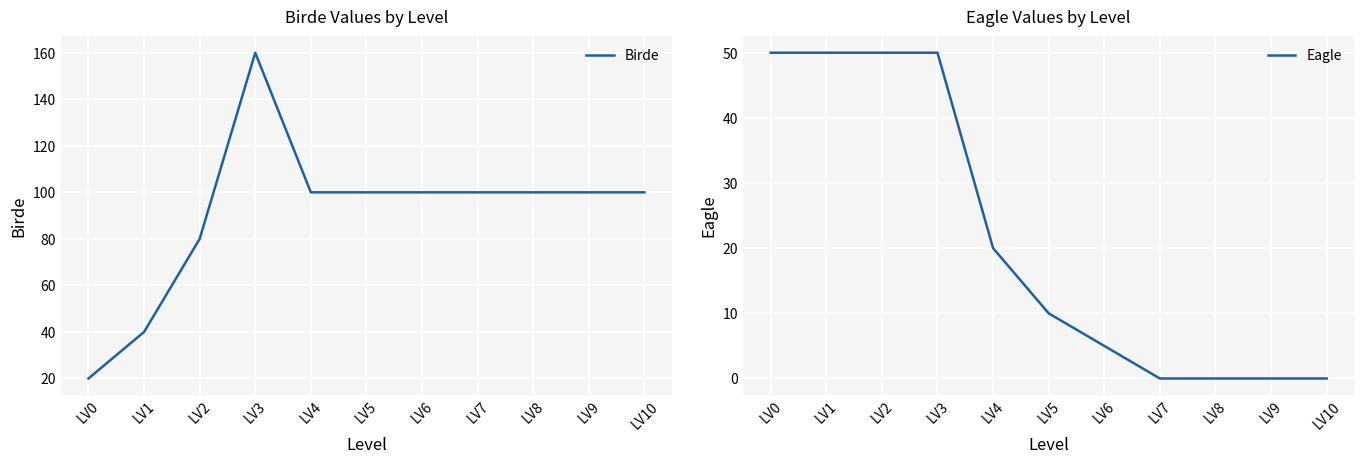

What is the value of the Birde point at the 6th from the left?

100